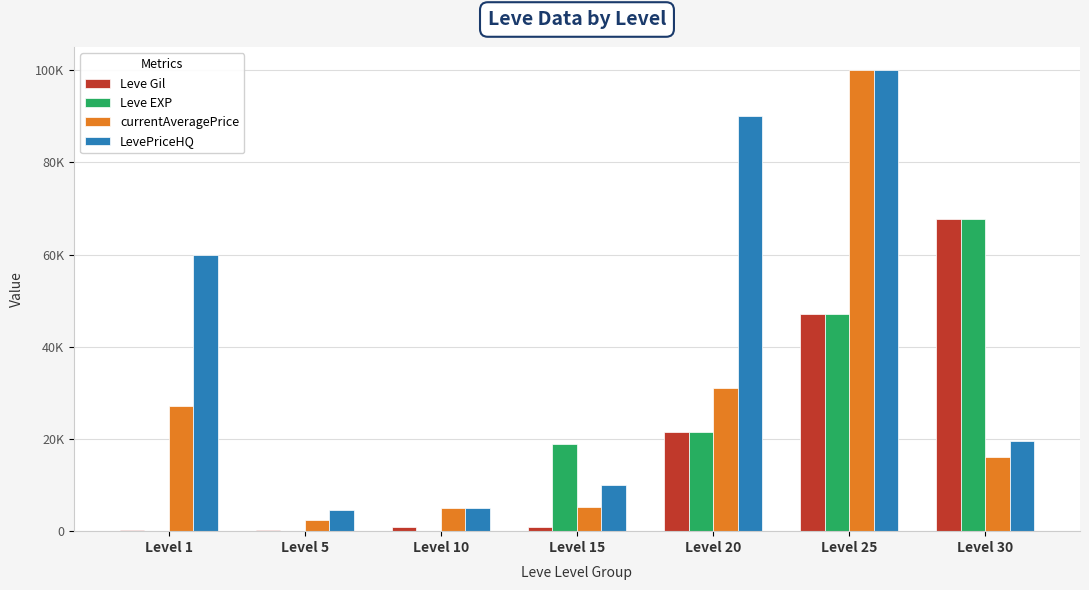

Which series changed the most between Level 5 and Level 25?

currentAveragePrice